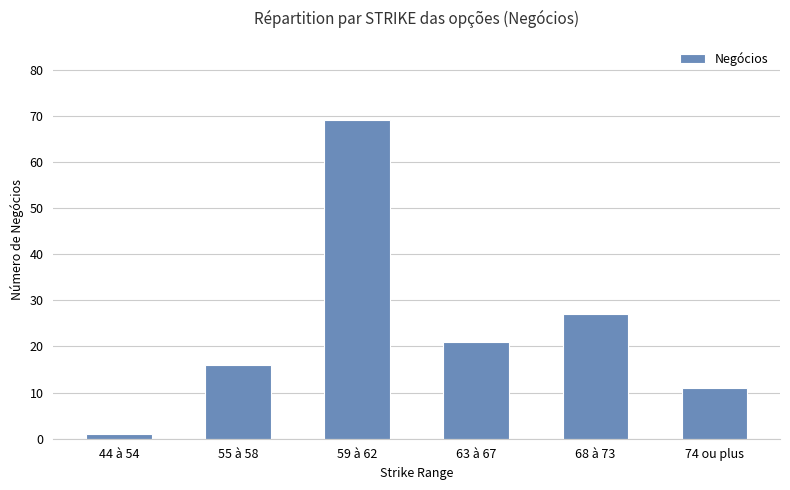

Read the value at 74 ou plus, to the nearest 5.

10